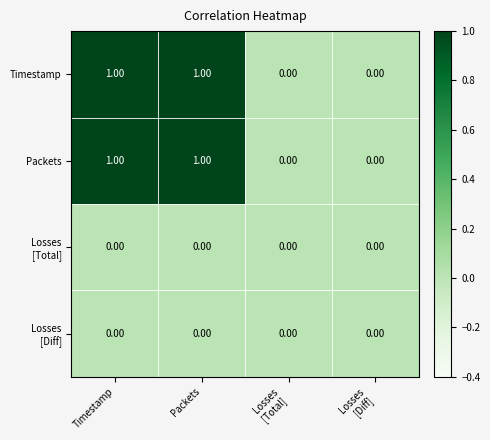

Between Losses
[Total] and Timestamp, which is larger?

Timestamp